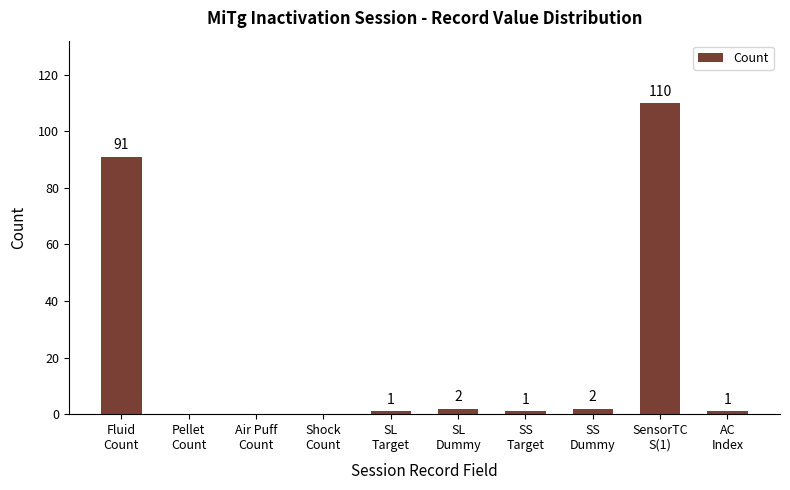

The value at SL
Target is 1. True or false?

True